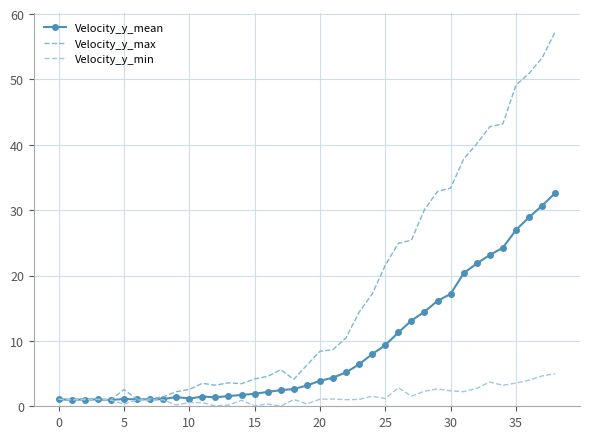

Rank the series by their average value, from lowest to highest.

Velocity_y_min, Velocity_y_mean, Velocity_y_max